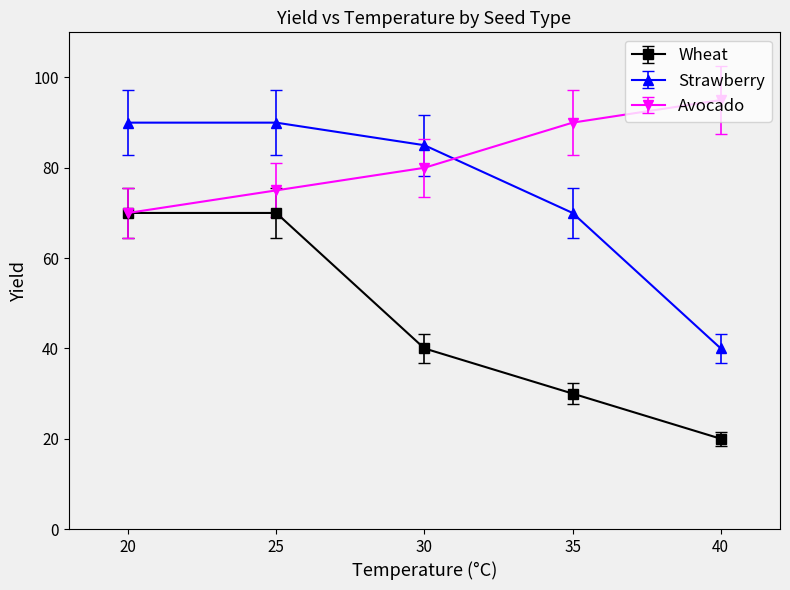

Between which two adjacent categories do Avocado and Strawberry first intersect?

30 and 35